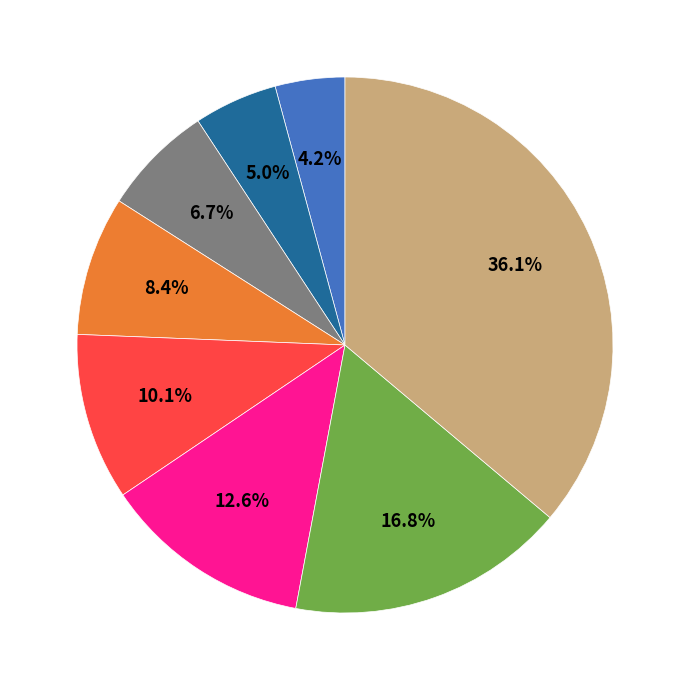

Does any single category account for the majority?

No